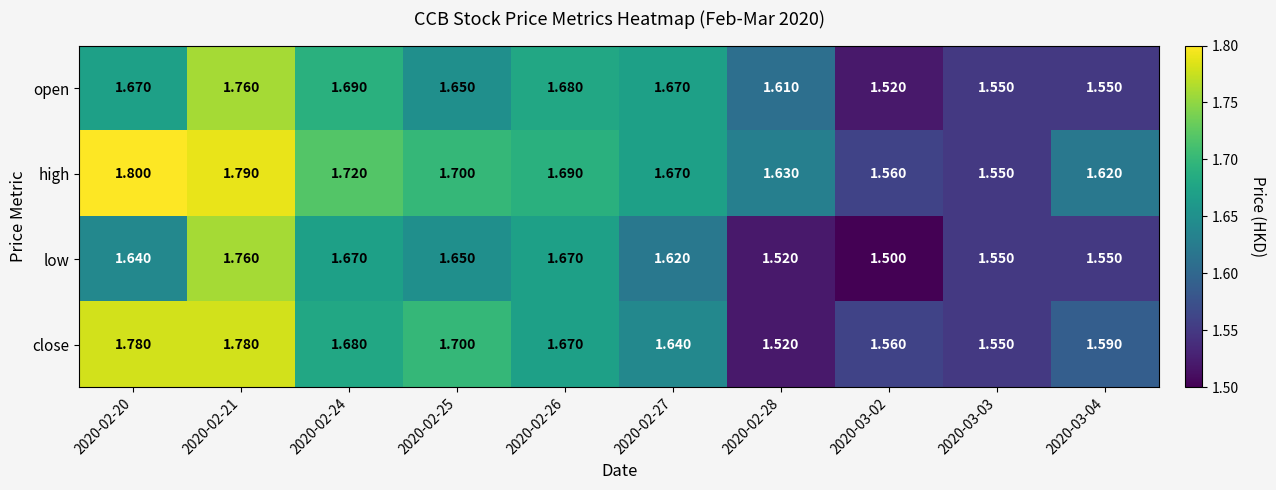

Rank the series by their average value, from lowest to highest.

low, open, close, high